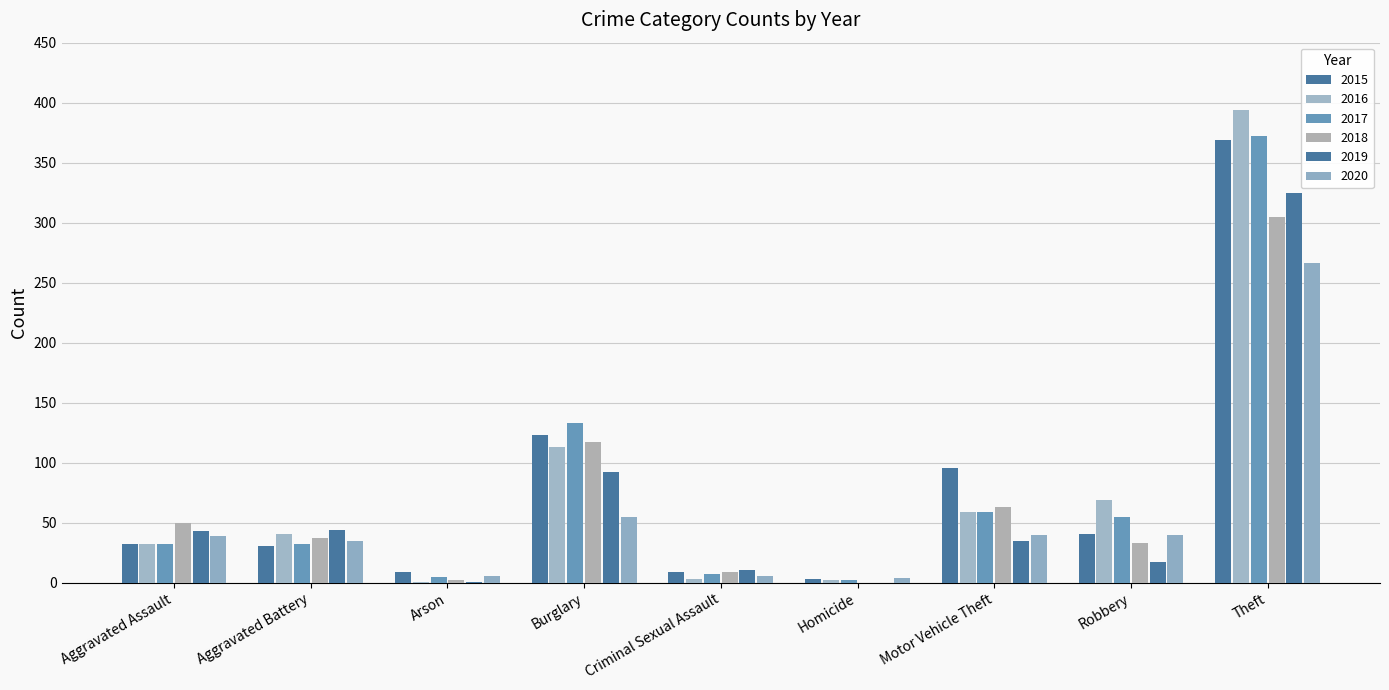

At which label does 2015 reach its peak?

Theft